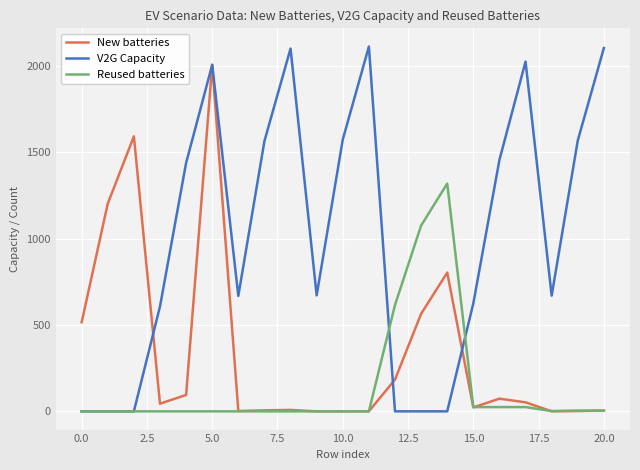

Rank the series by their average value, from lowest to highest.

Reused batteries, New batteries, V2G Capacity